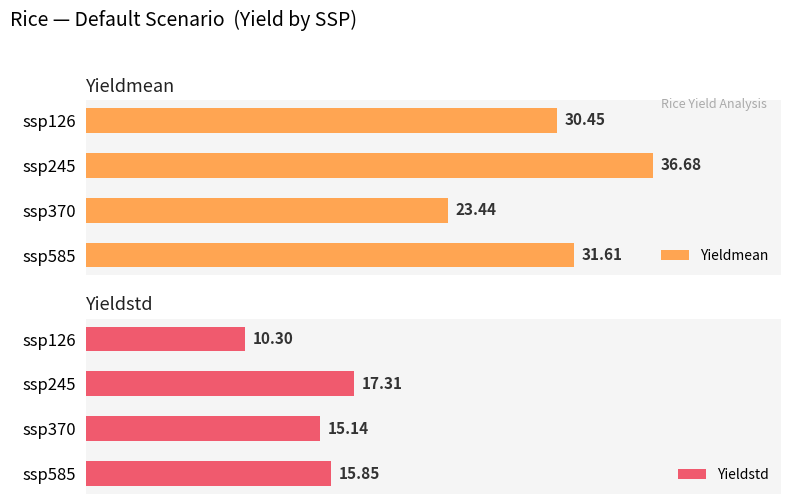

What is the minimum value shown in the chart?

10.3